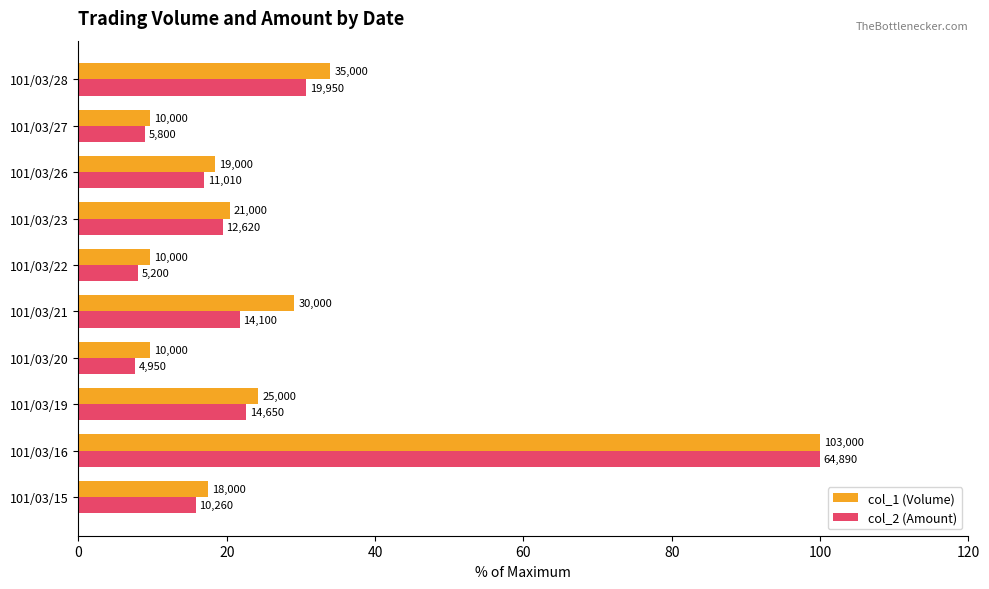

What are all the series names shown in the legend?

col_1 (Volume), col_2 (Amount)